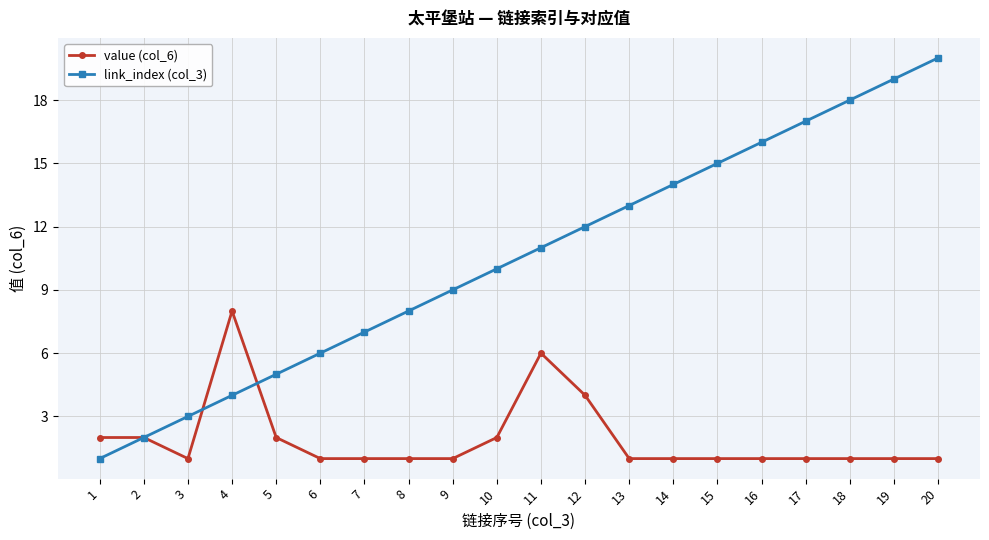

True or false: link_index (col_3) and value (col_6) intersect in this chart.

True